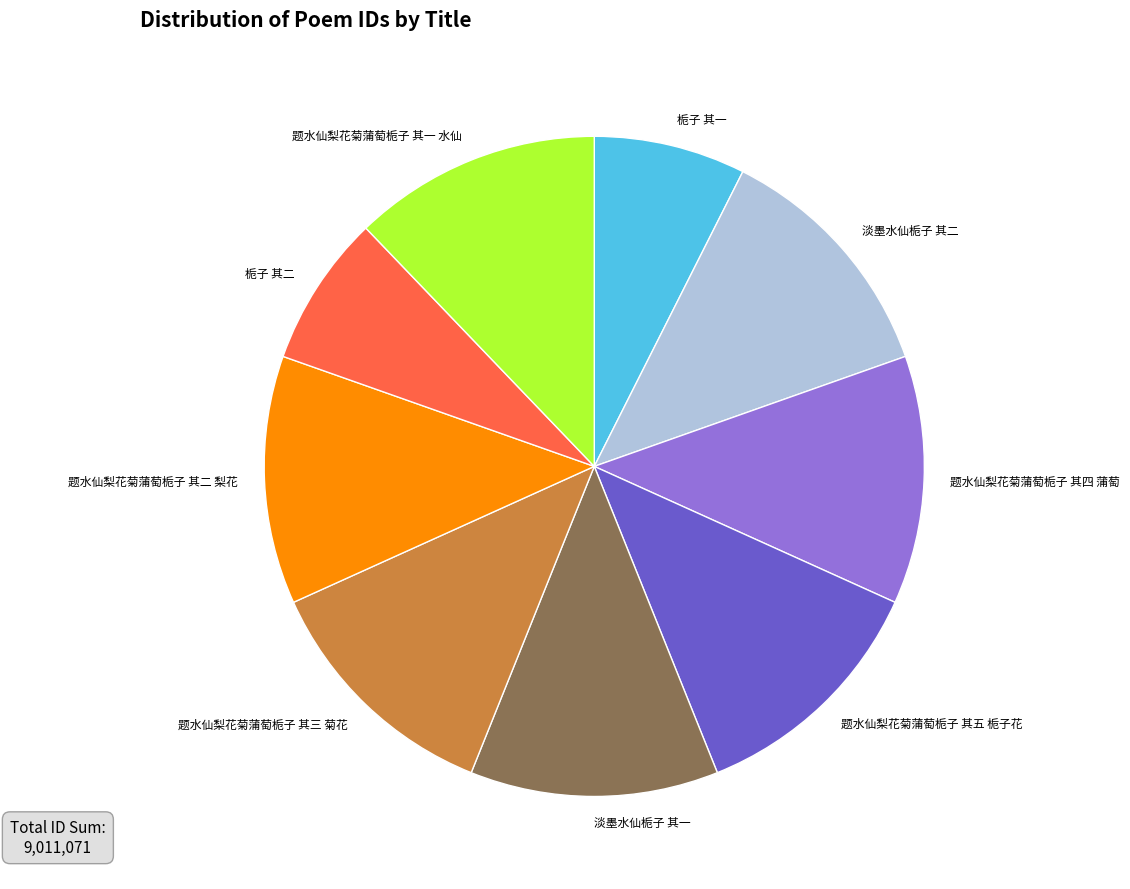

Do 栀子 其二 and 题水仙梨花菊蒲萄栀子 其二 梨花 together represent more than half of the pie?

No